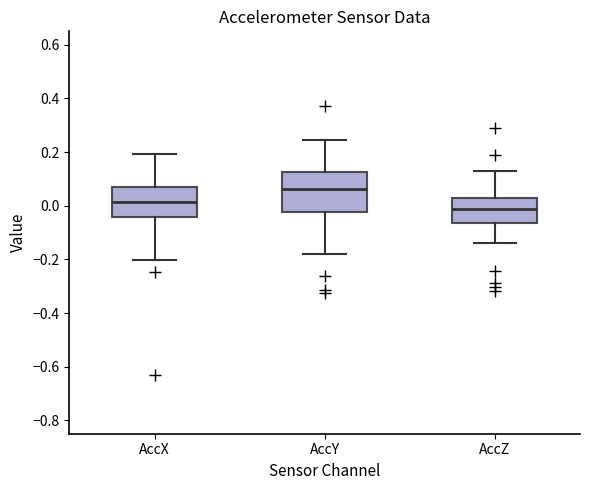

Reading left to right, transcribe this box plot: for each box, give where its median line is, the range the box spans, and where its two whiskers end, as read against the y-axis. The values are not printed on the chart, so give them approximately, as read against the axis.

AccX: median 0.02, box -0.04 to 0.08, whiskers -0.20 to 0.20
AccY: median 0.06, box -0.02 to 0.12, whiskers -0.18 to 0.24
AccZ: median -0.02, box -0.06 to 0.02, whiskers -0.14 to 0.12